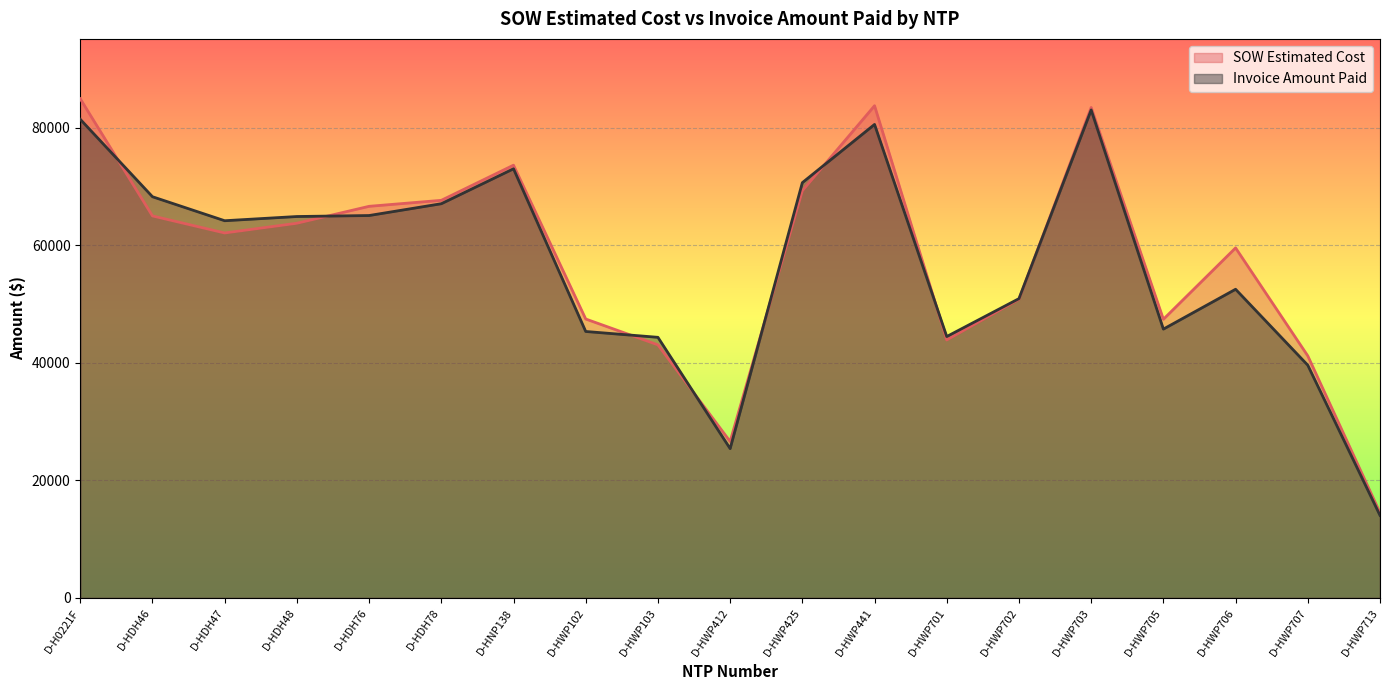

Count the number of data series in this chart.

2